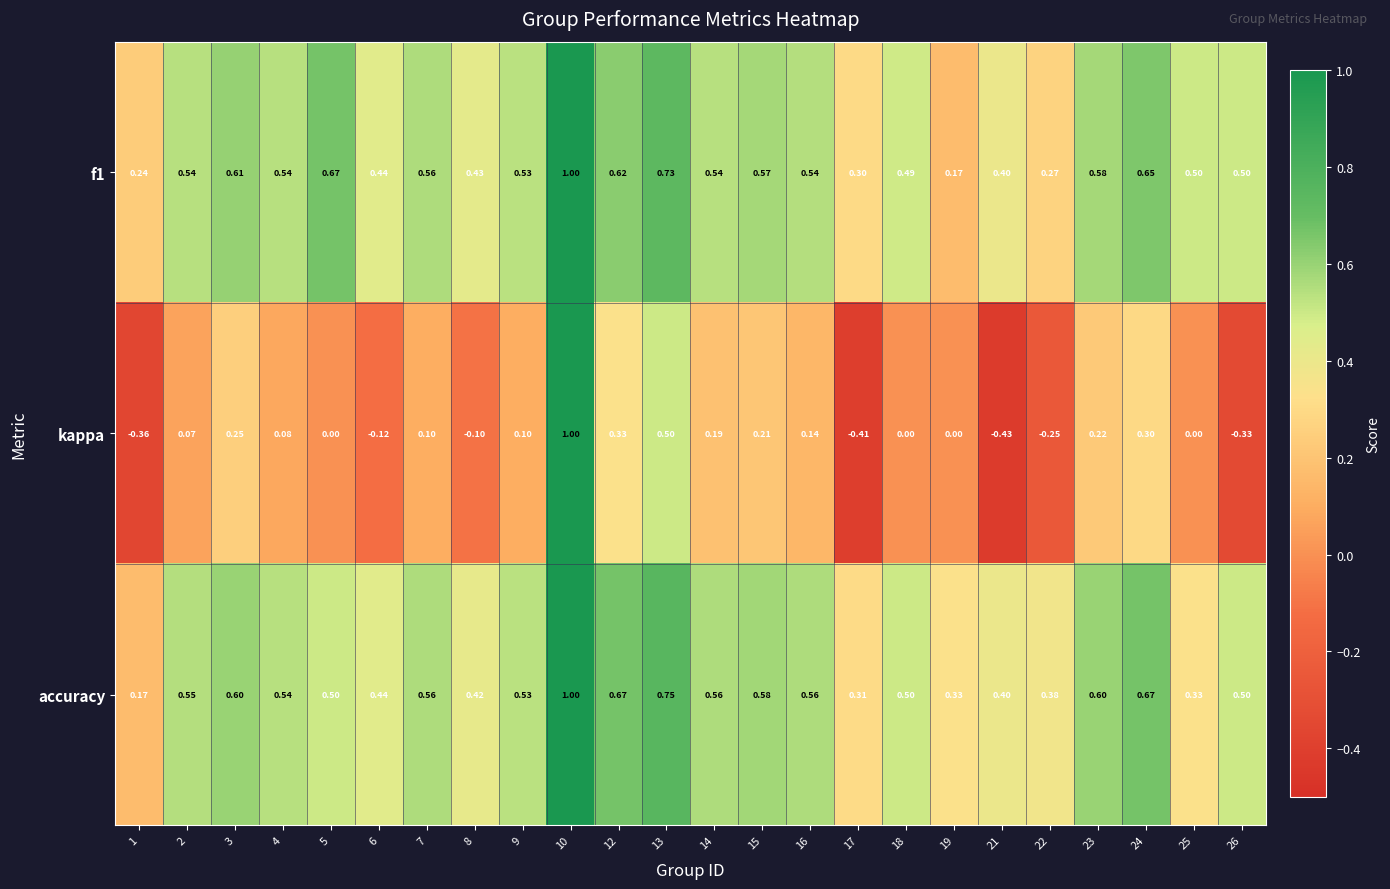

Which series has the largest total across all categories?

accuracy